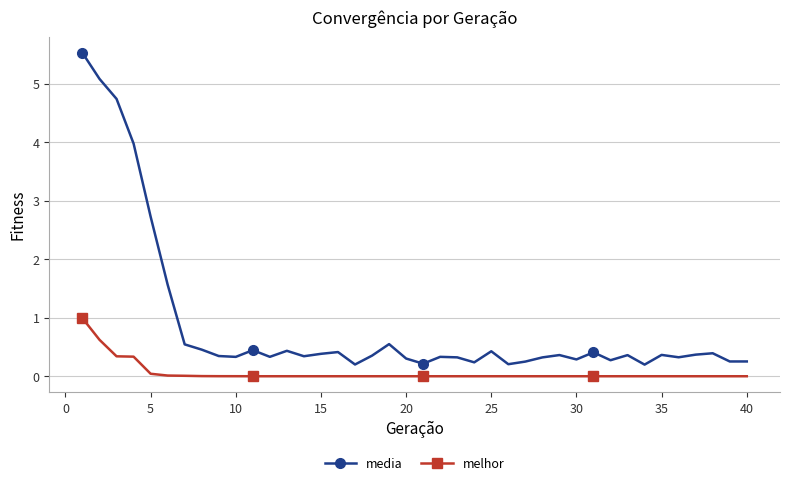

What is the greatest value displayed?

5.5